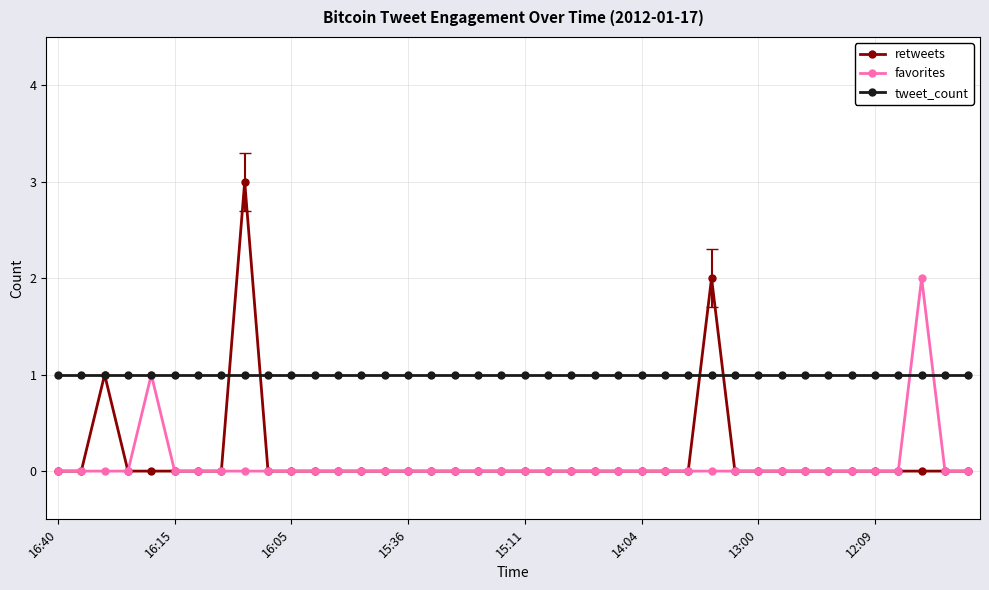

True or false: retweets has more than 2 points higher than both neighbors.

True